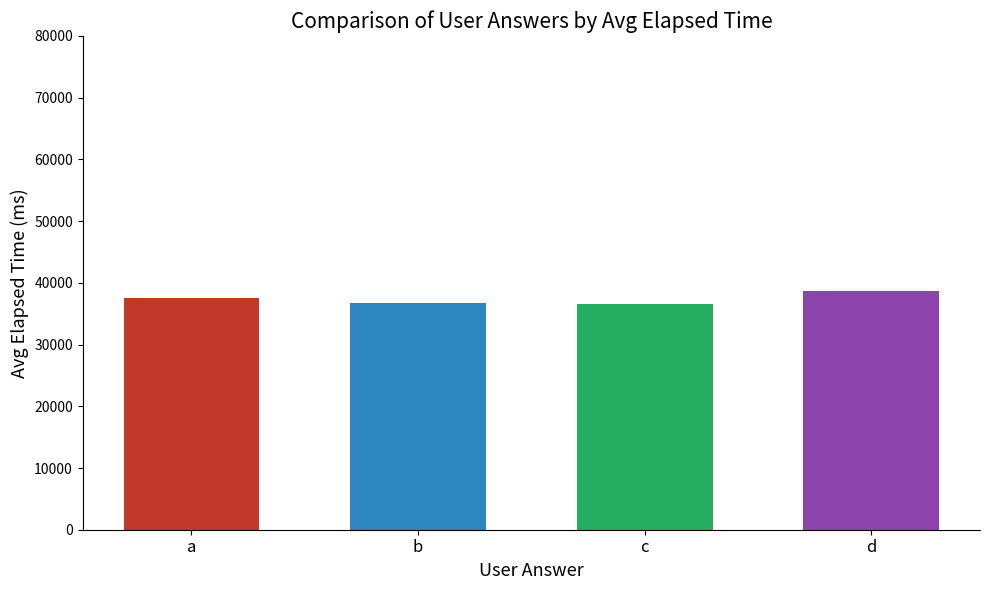

What is the ratio of the value at b to the value at a?

1.0